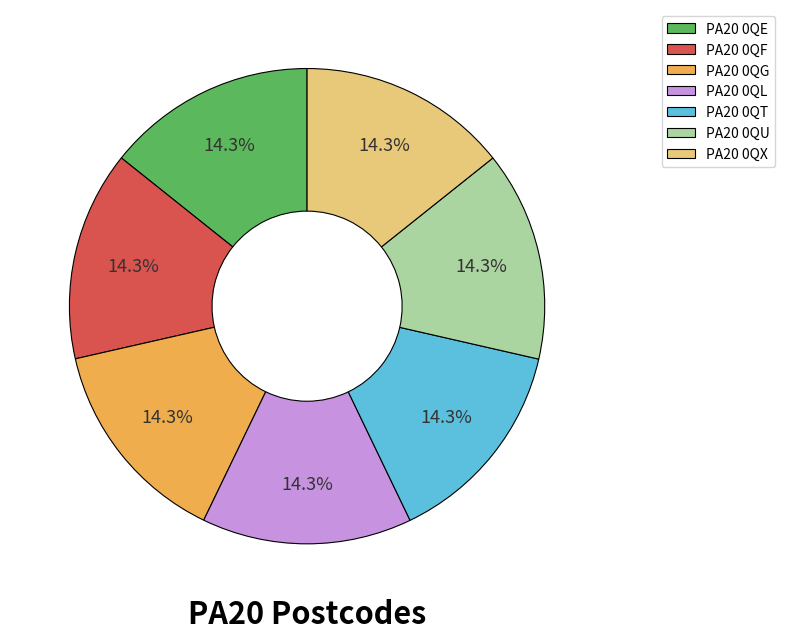

Is PA20 0QT the majority of the pie?

No